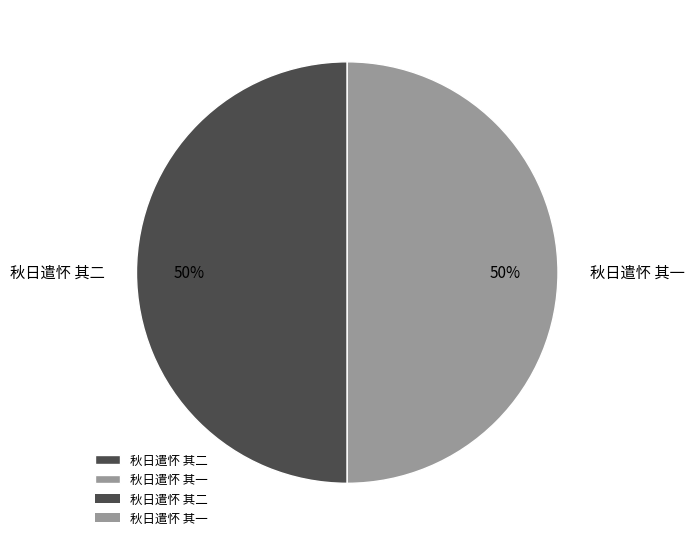

Approximately how many times larger is the value at 秋日遣怀 其一 compared to 秋日遣怀 其二?

1.0